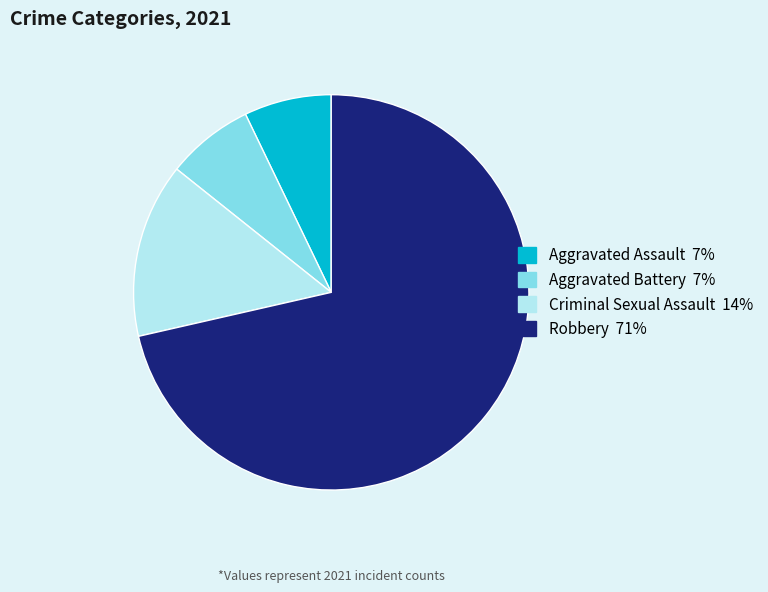

Is it true that Aggravated Assault is 7% of the pie?

True